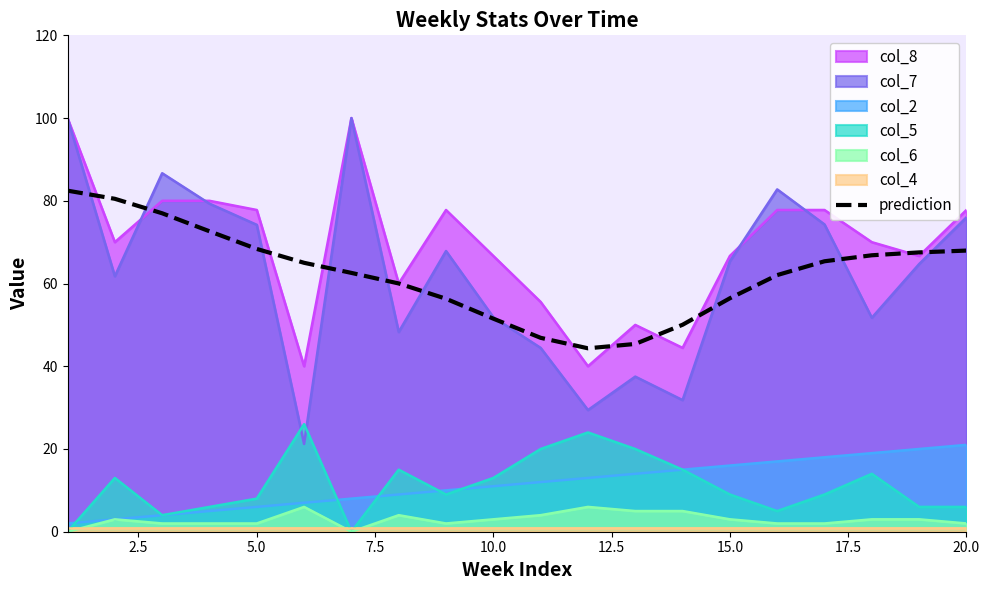

Is it true that col_7 equals 76.0 at 20.0?

True